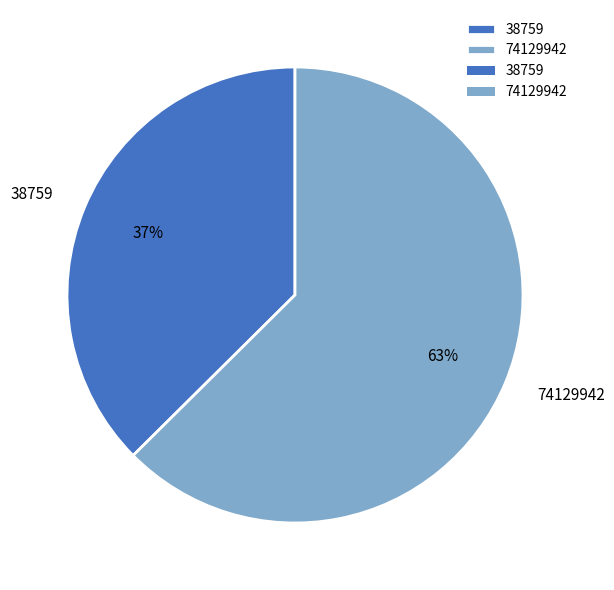

What percentage is the 74129942 slice, to the nearest percent?

63%